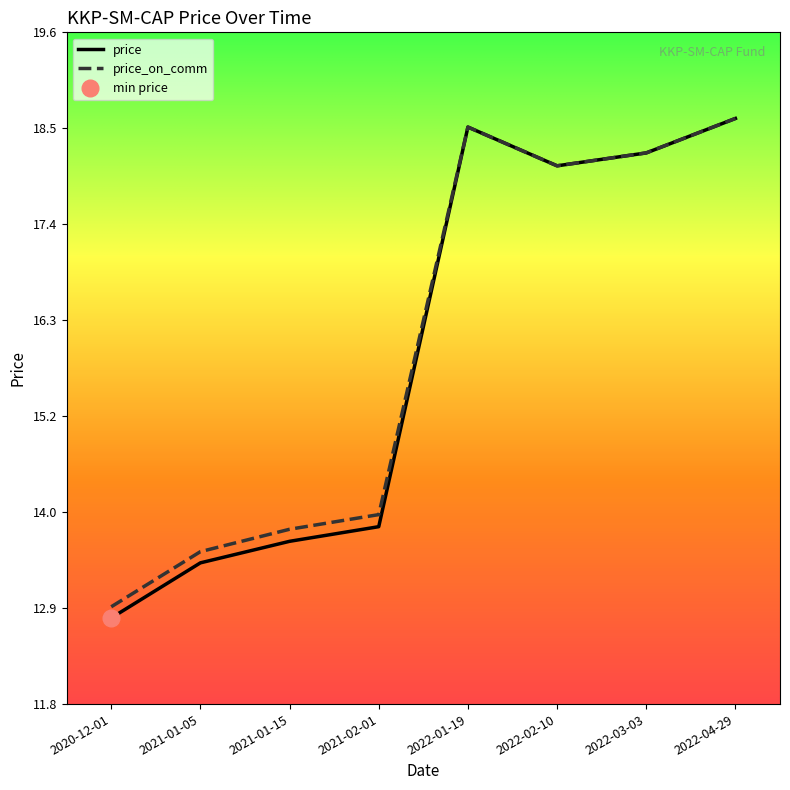

What is the difference between the second highest and second lowest values in the price_on_comm series?

4.9